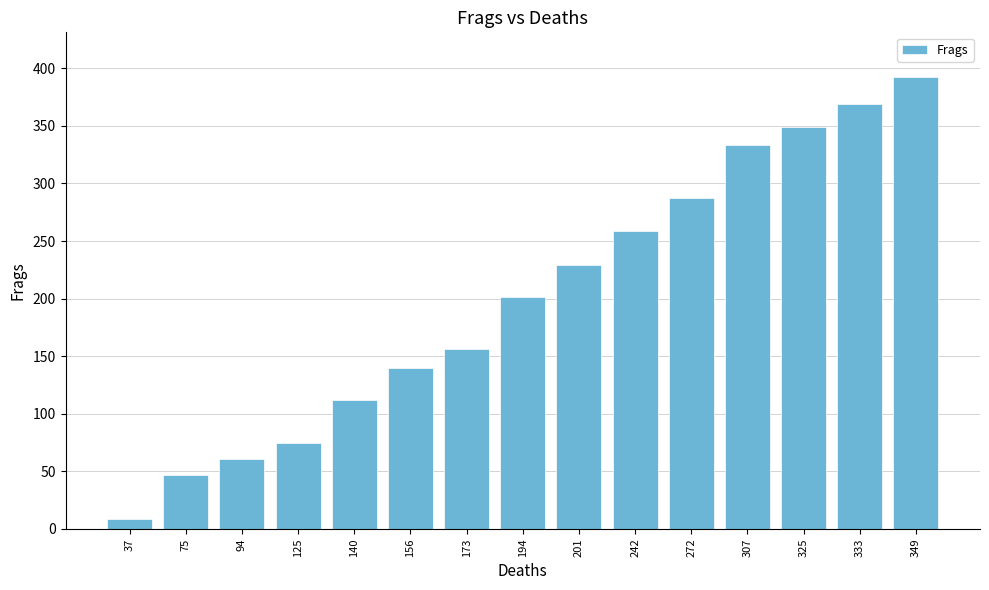

The value at 140 is 194. True or false?

False